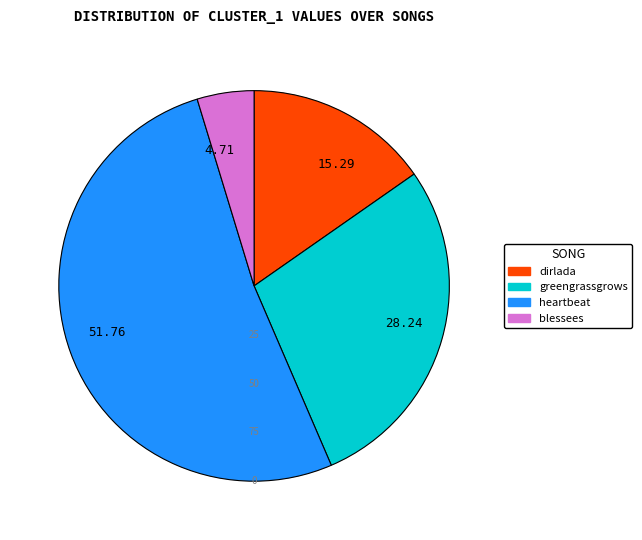

How many slices are in this pie chart?

4